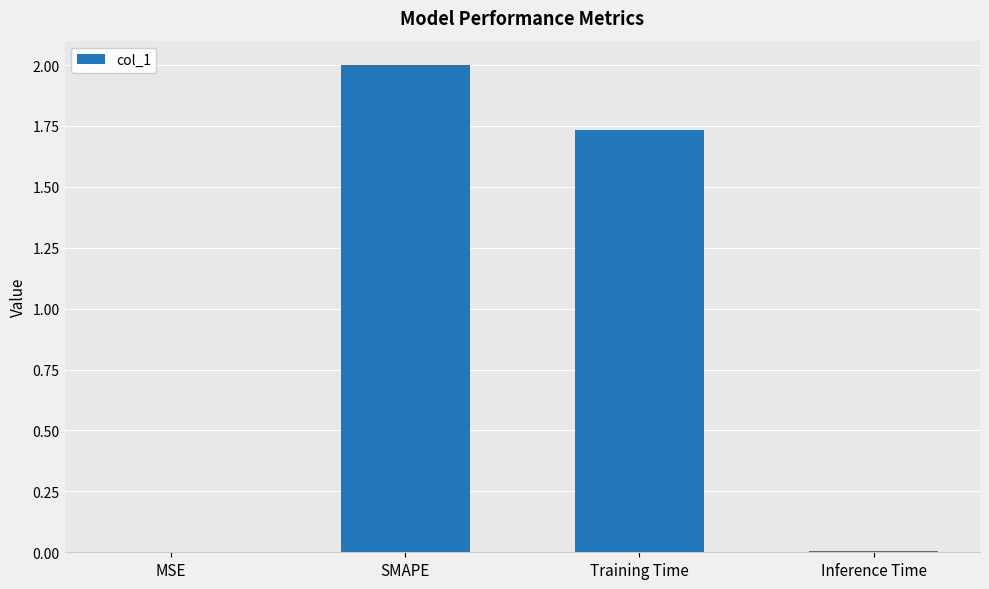

The value at Inference Time is 0.0. True or false?

True